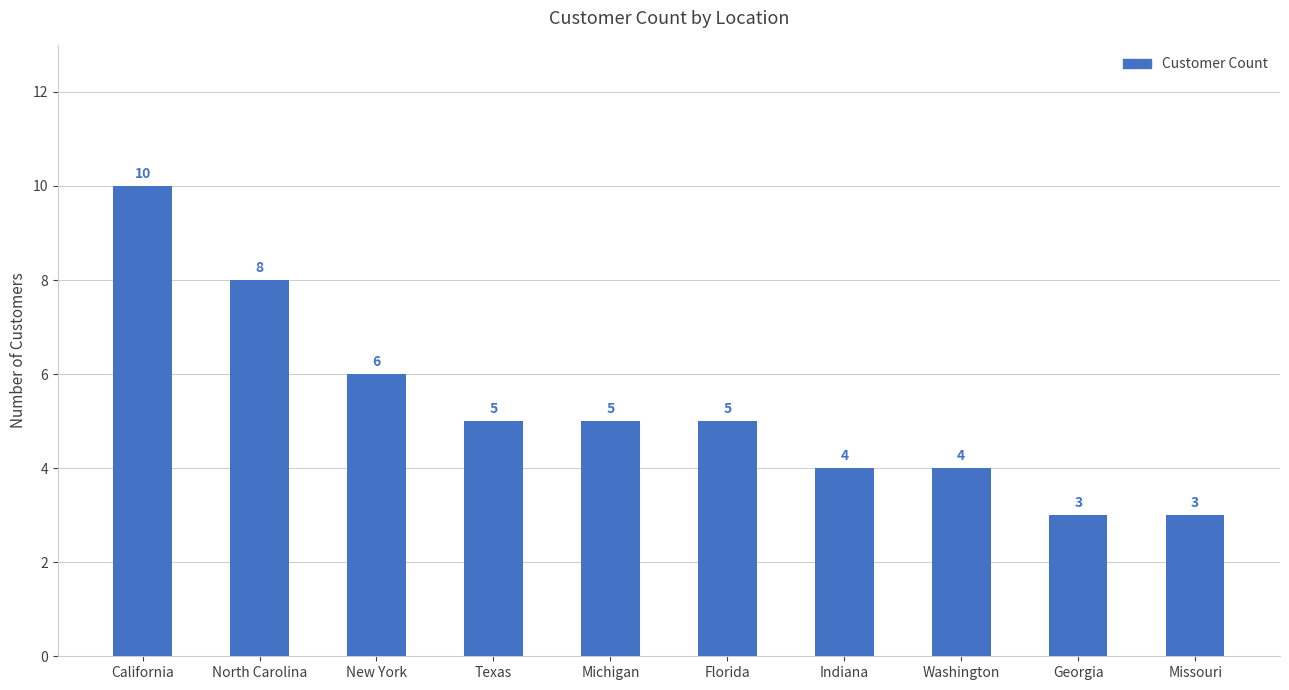

At which category does the chart reach its peak across all series?

California